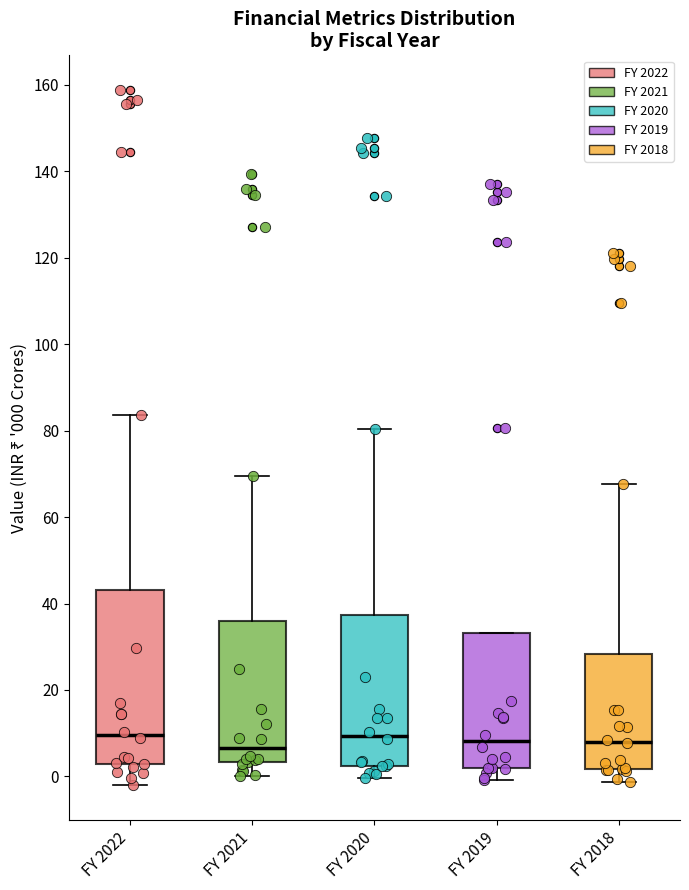

Which box is the tallest, from its lower edge to its upper edge?

FY 2022